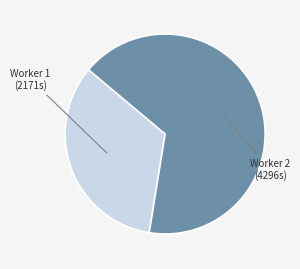

Approximately how many times larger is the value at Worker 2 (4296s) compared to Worker 1 (2171s)?

2.0